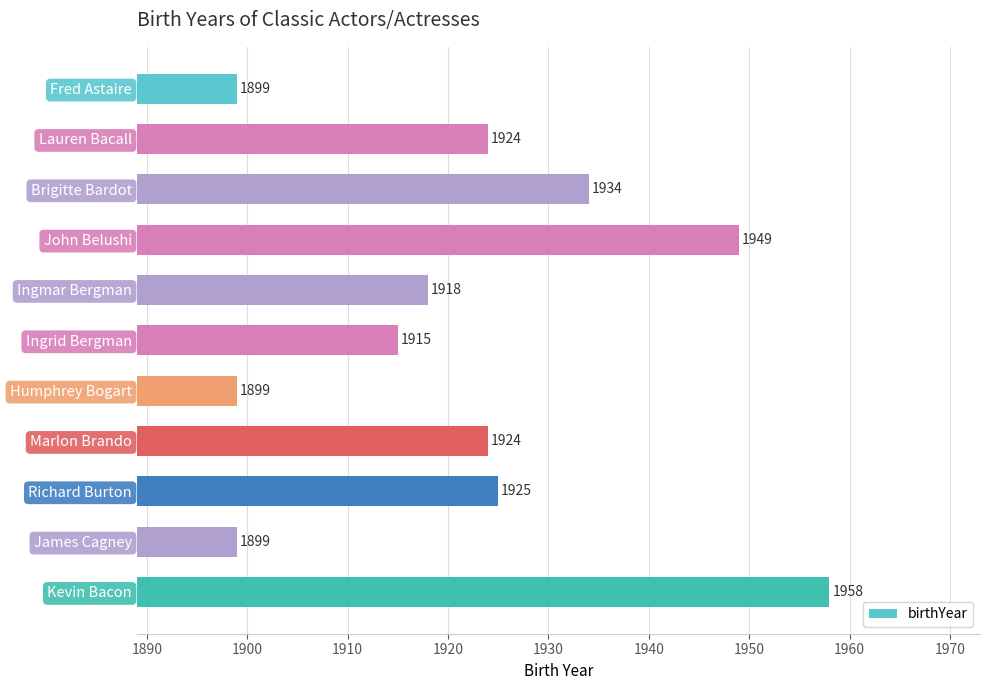

Does the chart contain stacked bars?

No